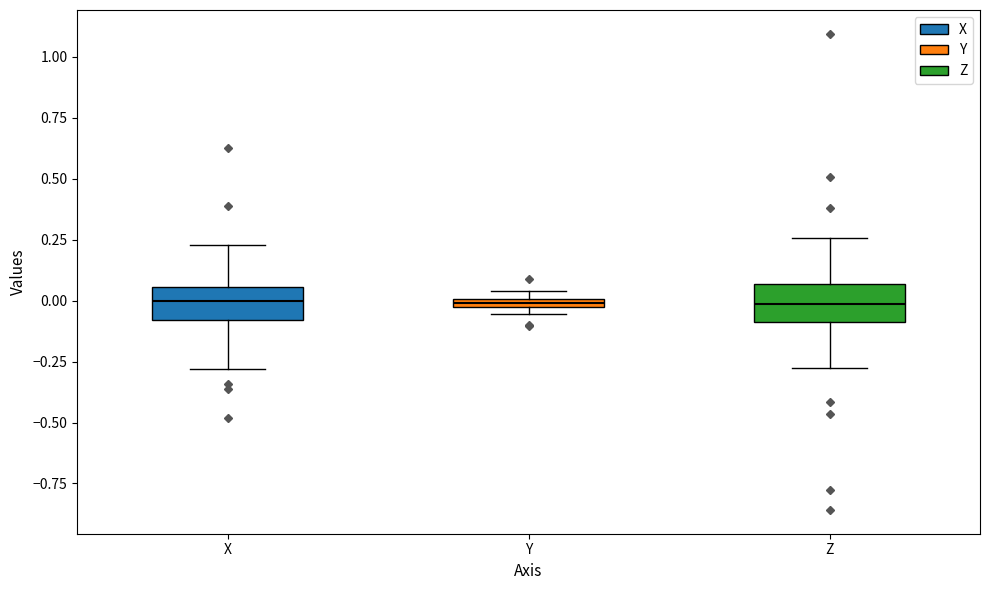

Where does the median line of the box for Z sit on the y-axis? The values are not printed on the chart, so give them approximately, as read against the axis.

0.00